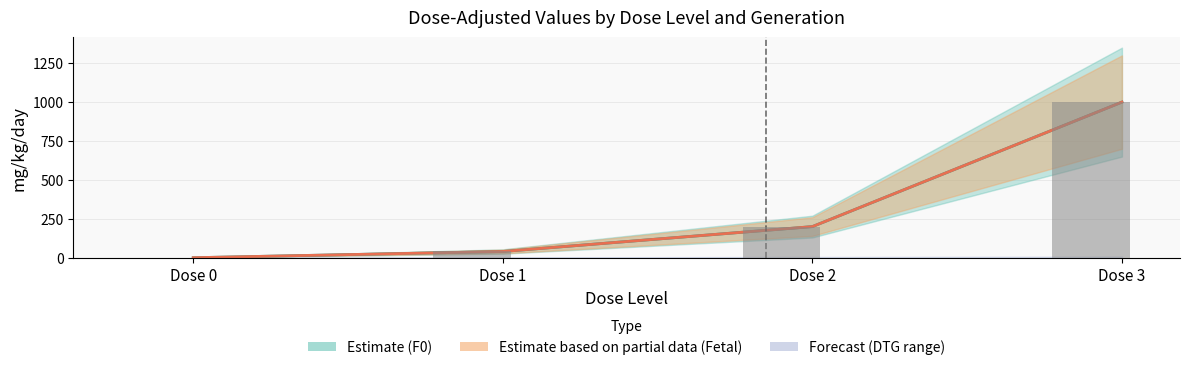

The Fetal_mg_kg_day series shows 1540 at Dose 3. True or false?

False